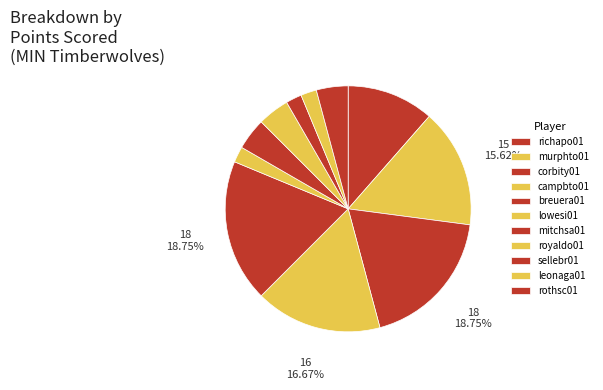

Does any single category account for the majority?

No